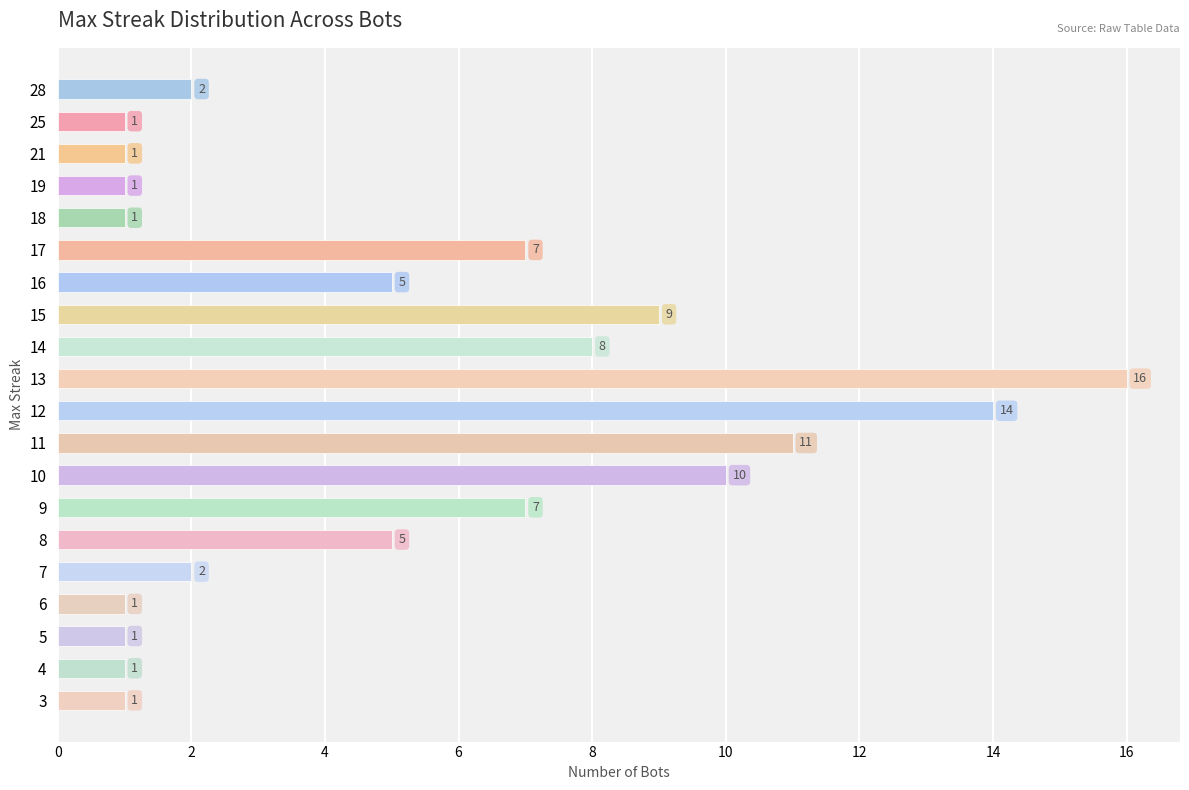

What is the sum of all values?

104